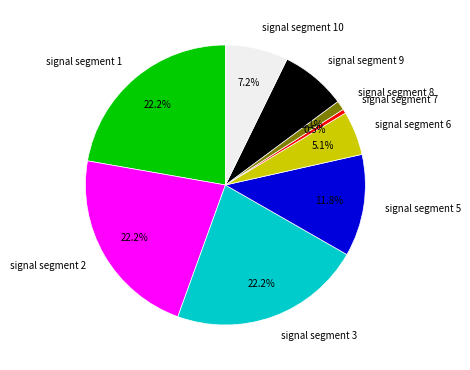

Is it true that signal segment 9 is 17% of the pie?

False